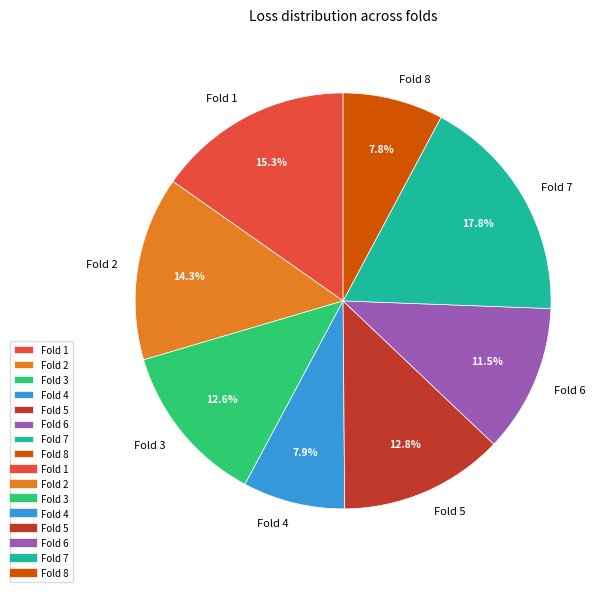

To the nearest percent, what is the difference between the Fold 4 and Fold 7 slice percentages?

10%